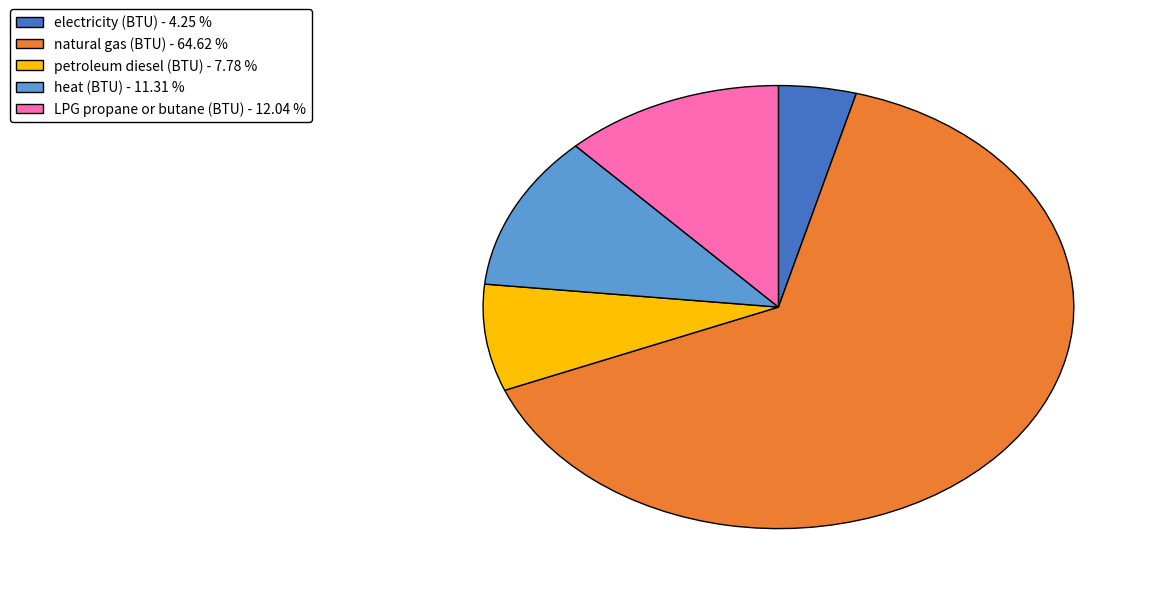

Which category has the biggest portion of the pie?

natural gas (BTU)